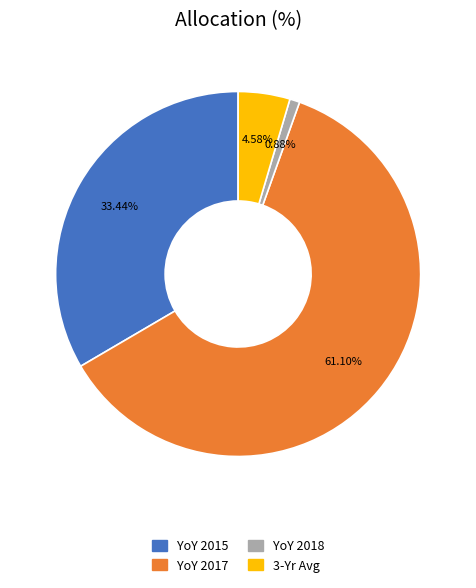

How many slices are in this pie chart?

4